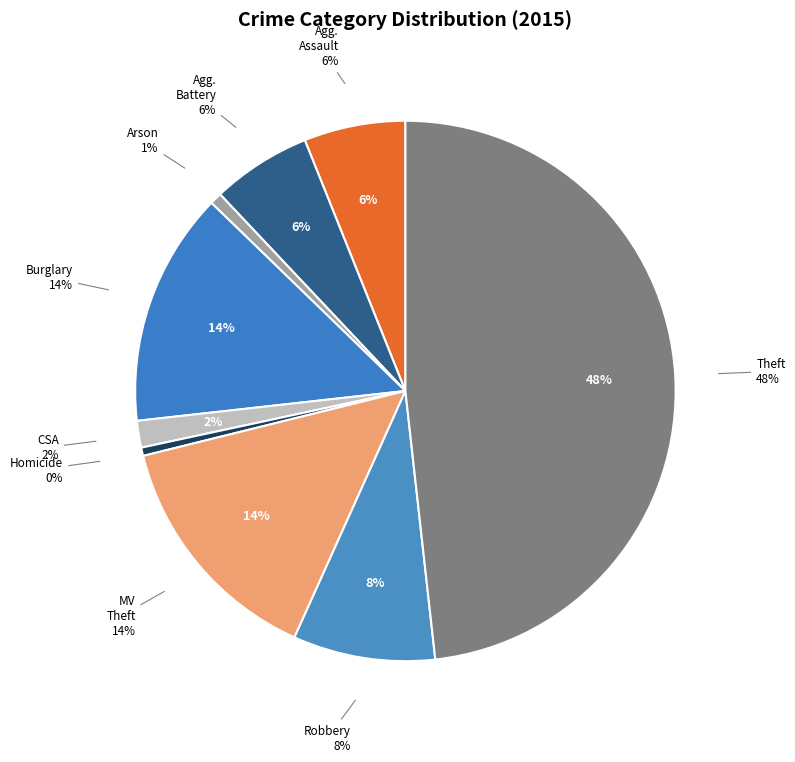

To the nearest percent, what is the average slice percentage?

11%